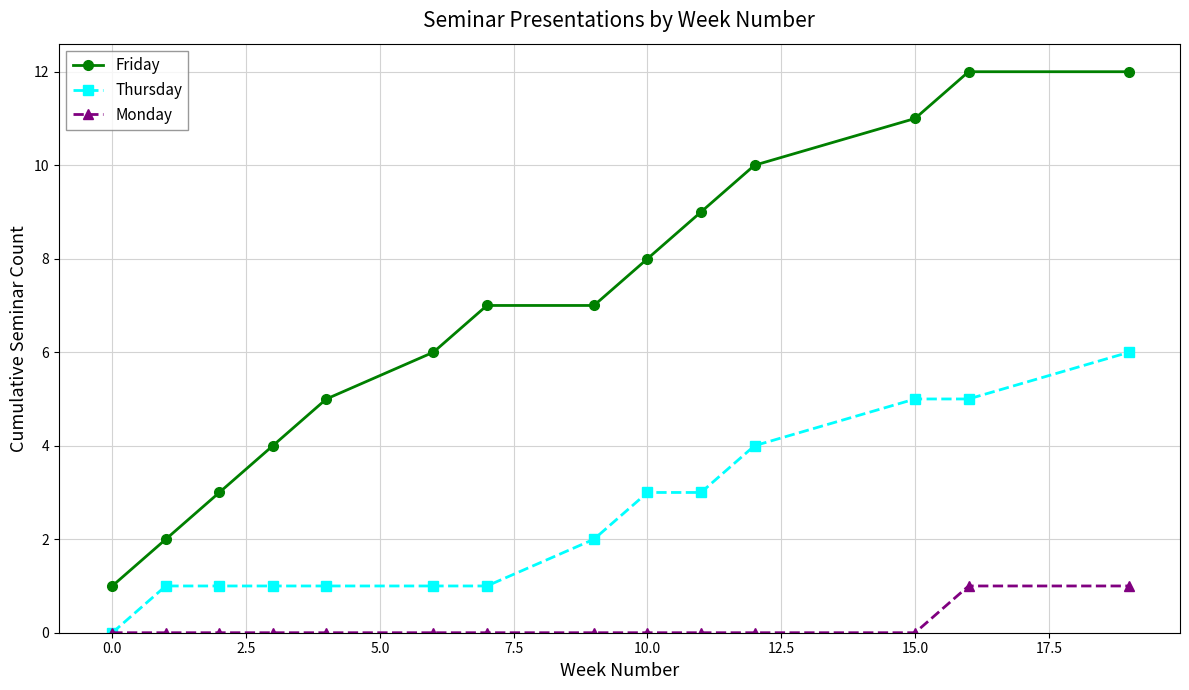

Reading right to left, transcribe all the data shown in this chart.

Friday: 12	12	11	10	9	8	7	7	6	5	4	3	2	1
Thursday: 6	5	5	4	3	3	2	1	1	1	1	1	1	0
Monday: 1	1	0	0	0	0	0	0	0	0	0	0	0	0